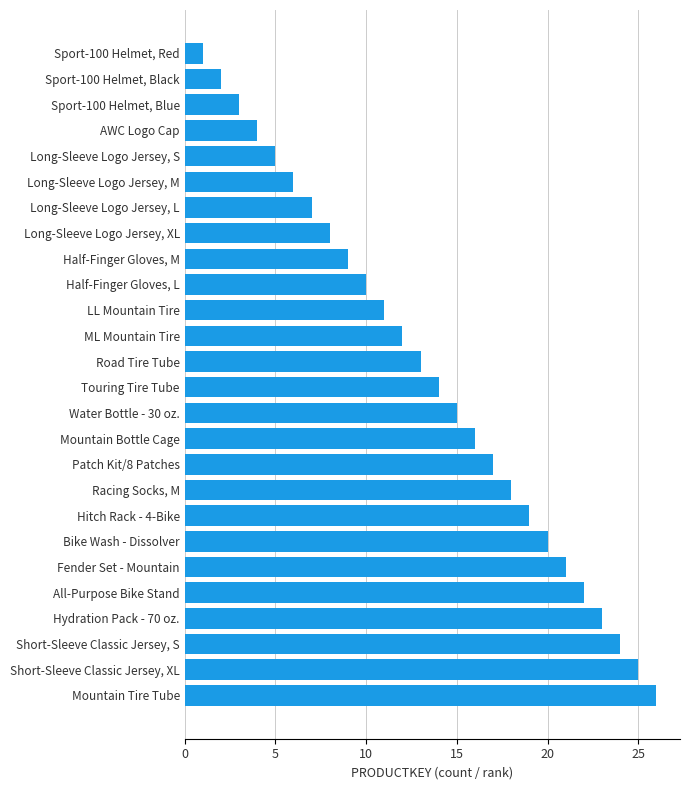

Approximately how many times larger is the value at Touring Tire Tube compared to Mountain Bottle Cage?

0.9